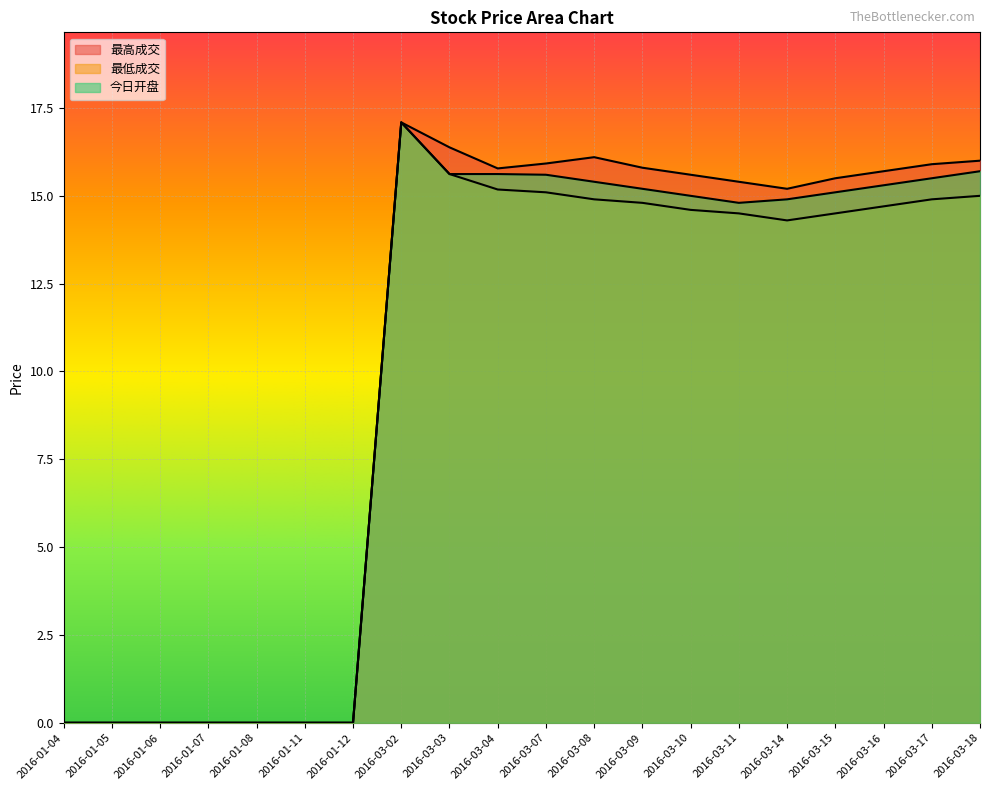

What position from the right is 2016-01-12?

14